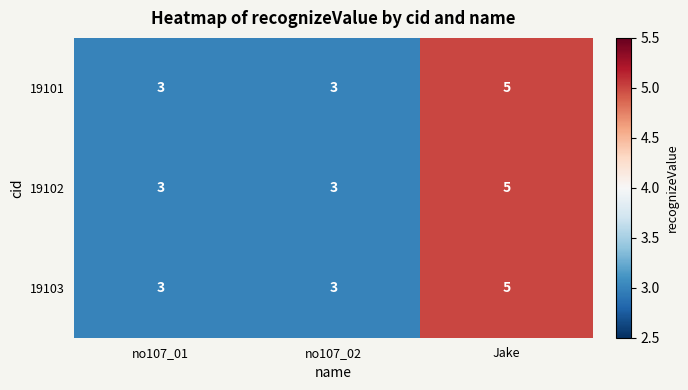

Is it true that 19101 equals 5 at no107_01?

False